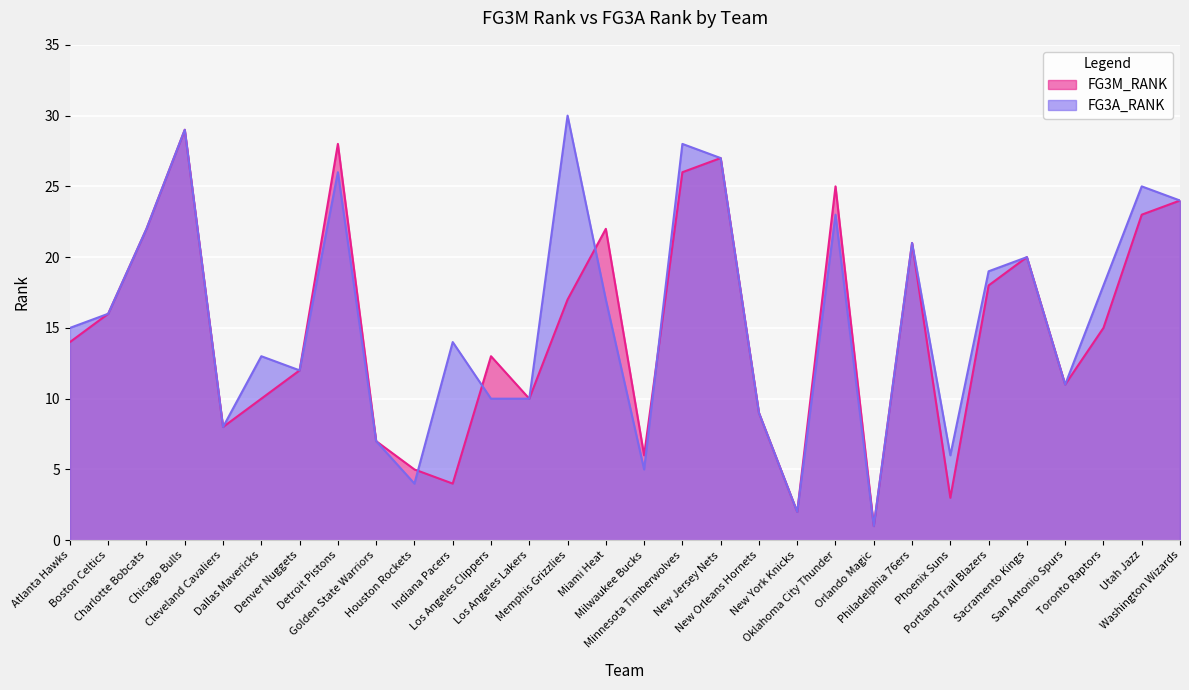

Where do FG3A_RANK and FG3M_RANK first cross each other?

Houston Rockets and Indiana Pacers